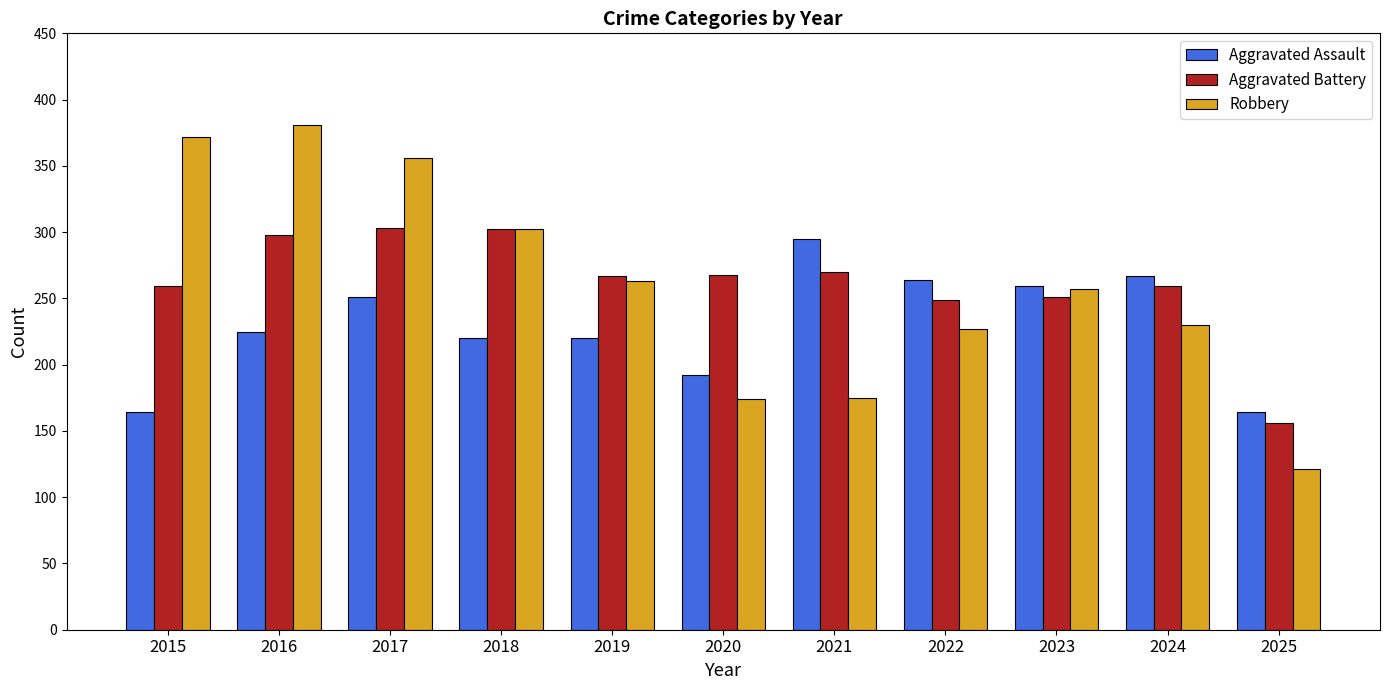

How many bars are there in each group?

3